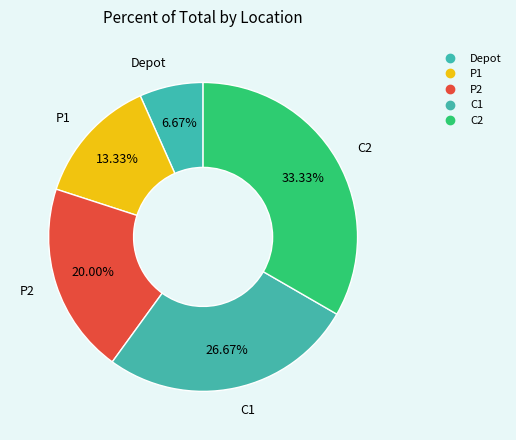

To the nearest percent, what portion does C2 represent?

33%